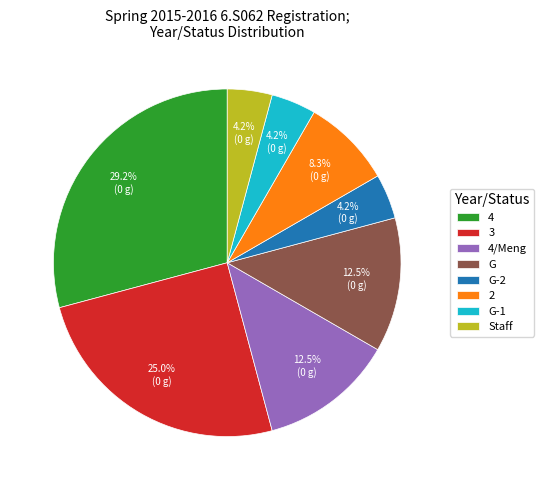

What is the largest slice in the pie chart?

4